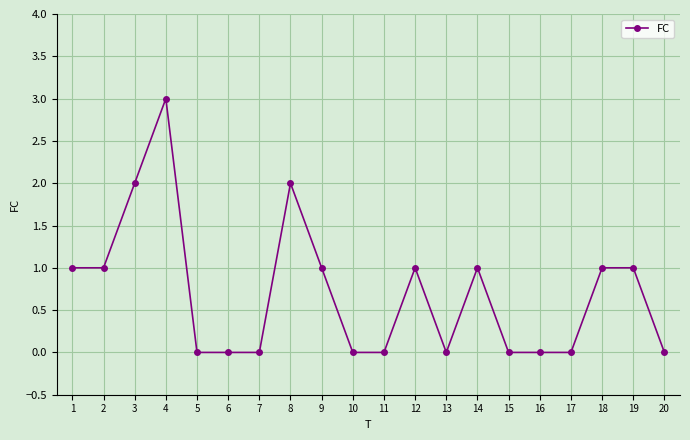

Is it true that the value at 4 is 5?

False